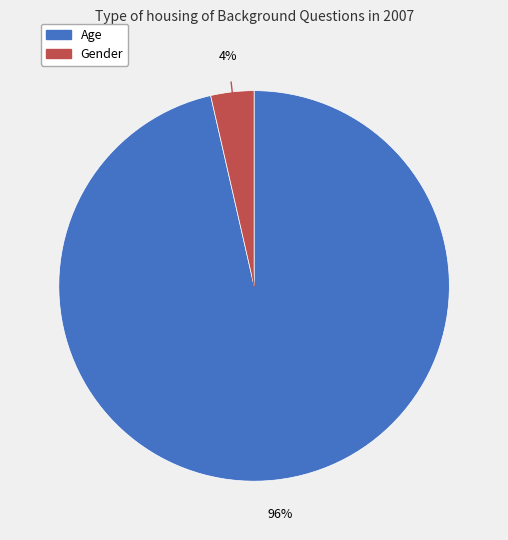

Rank the categories by value from lowest to highest.

Gender, Age